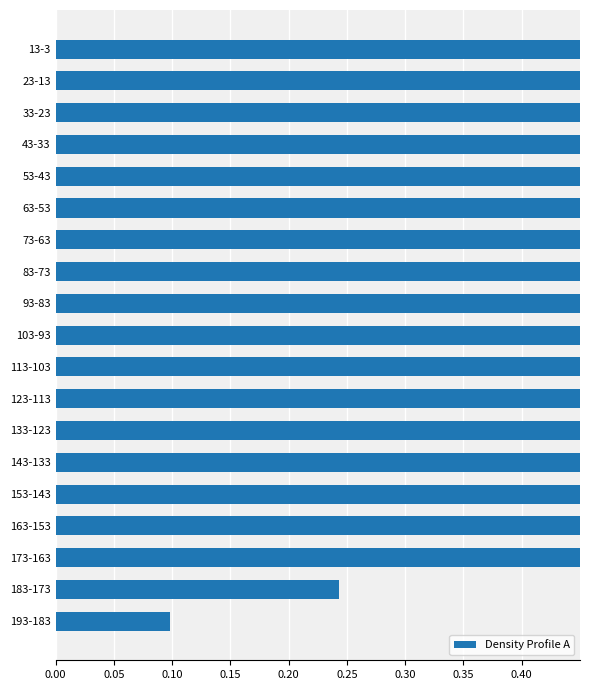

What position from the left is 23-13?

18